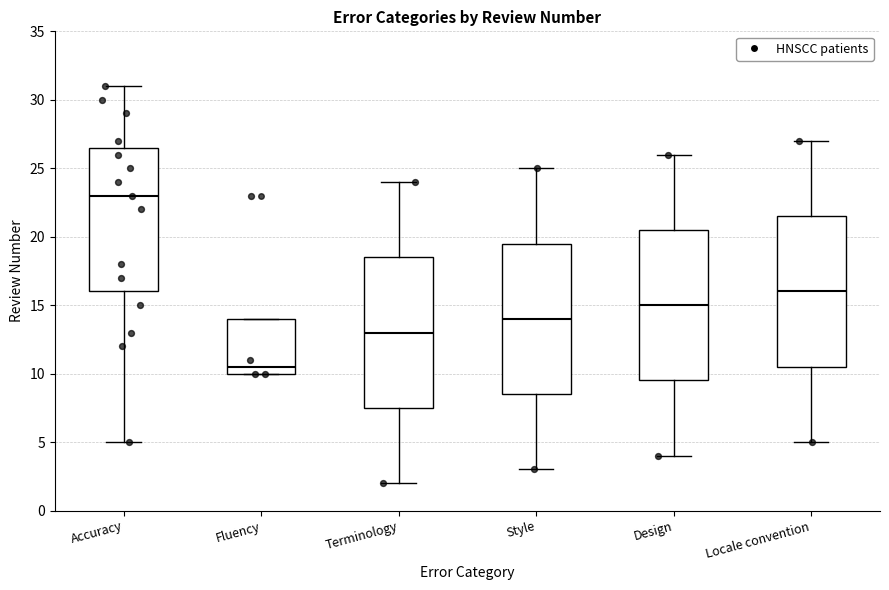

Reading left to right, transcribe this box plot: for each box, give where its median line is, the range the box spans, and where its two whiskers end, as read against the y-axis. The values are not printed on the chart, so give them approximately, as read against the axis.

Accuracy: median 23.0, box 16.0 to 26.5, whiskers 5.0 to 31.0
Fluency: median 10.5, box 10.0 to 14.0, whiskers 10.0 to 14.0
Terminology: median 13.0, box 7.5 to 18.5, whiskers 2.0 to 24.0
Style: median 14.0, box 8.5 to 19.5, whiskers 3.0 to 25.0
Design: median 15.0, box 9.5 to 20.5, whiskers 4.0 to 26.0
Locale convention: median 16.0, box 10.5 to 21.5, whiskers 5.0 to 27.0